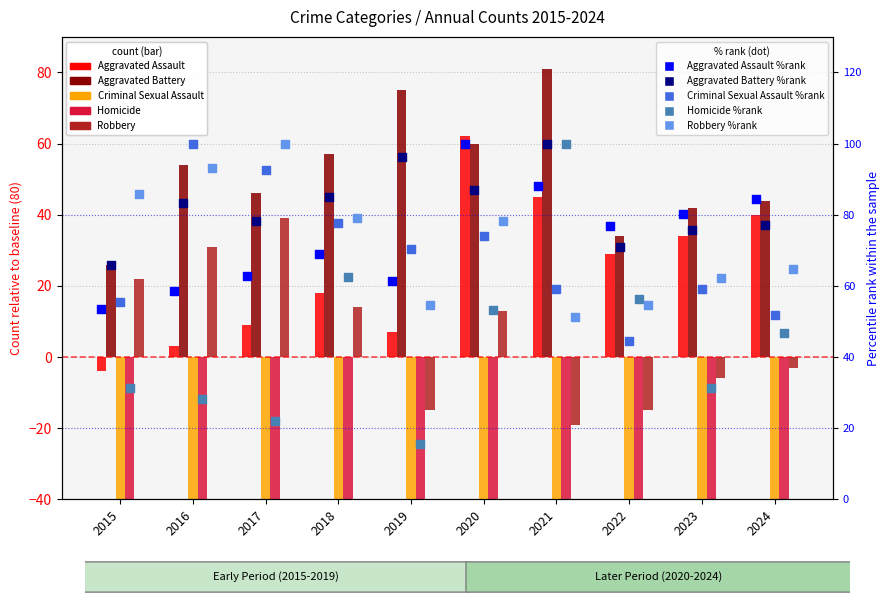

Which series contains the lowest Y value?

Homicide